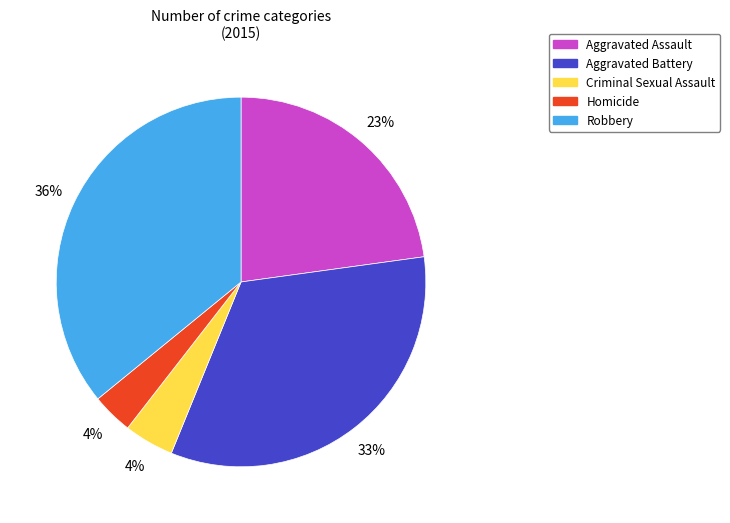

Does Criminal Sexual Assault account for over 50% of the chart?

No